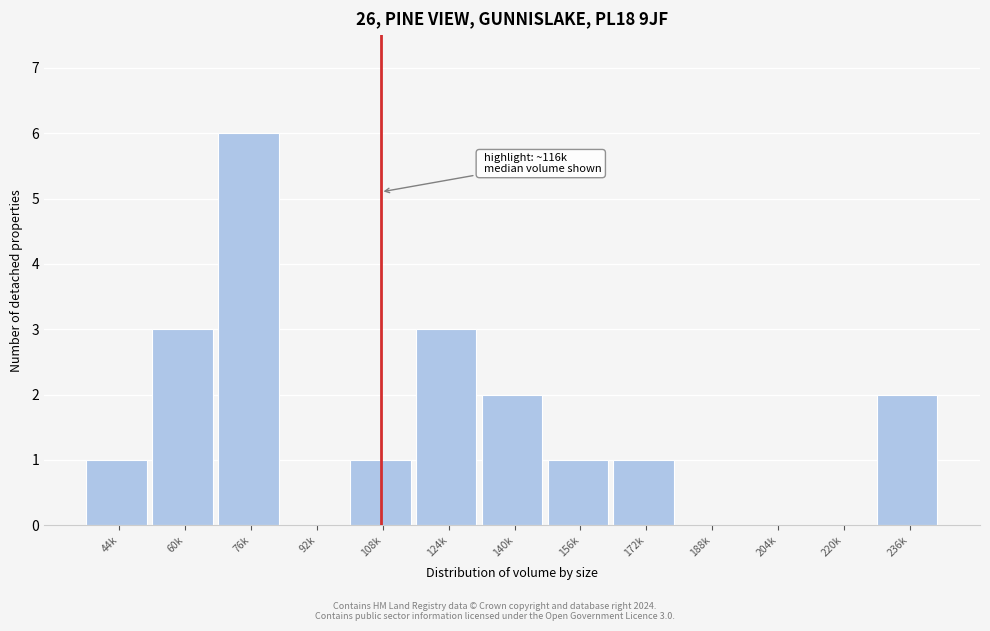

Reading right to left, list all the values displayed in this chart.

236k=2	220k=0	204k=0	188k=0	172k=1	156k=1	140k=2	124k=3	108k=1	92k=0	76k=6	60k=3	44k=1